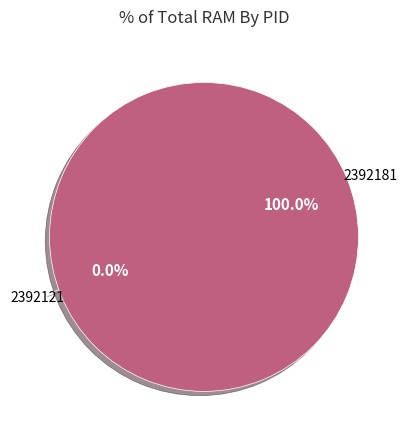

Count the number of slices in the pie.

2